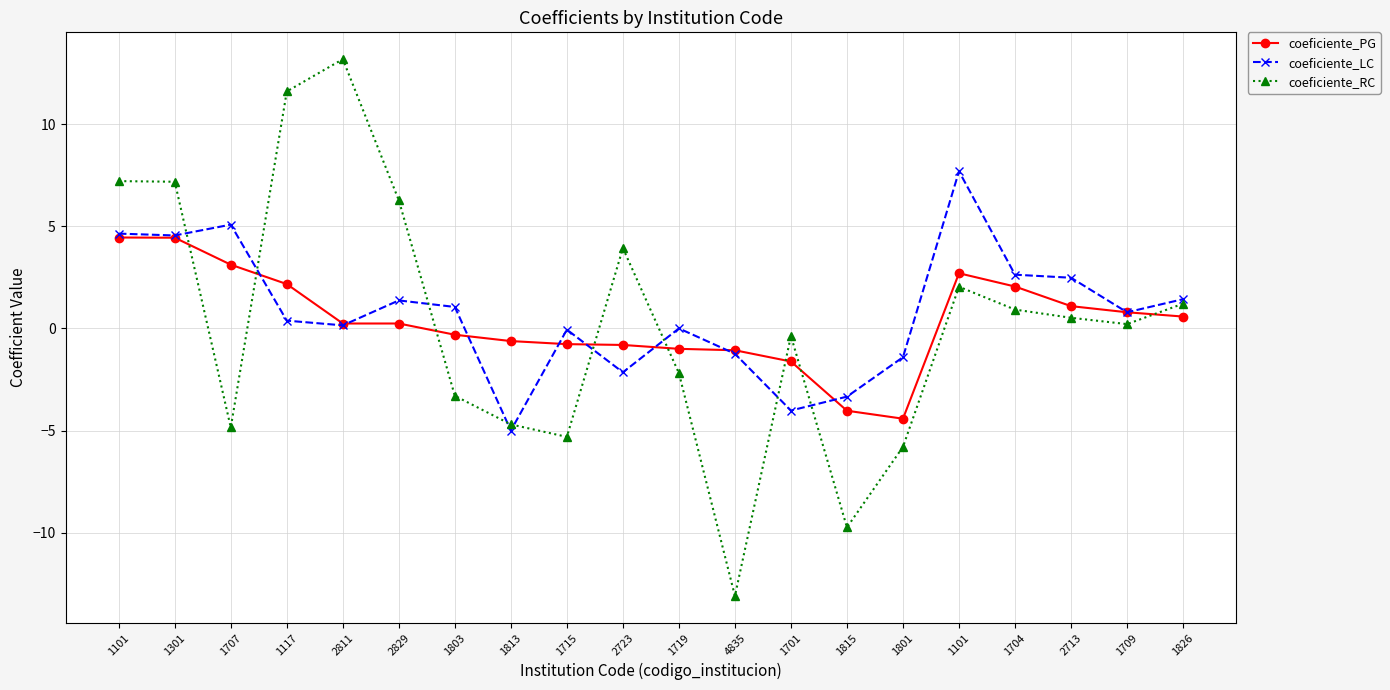

Where is coeficiente_RC nearest to the value 0?

1709